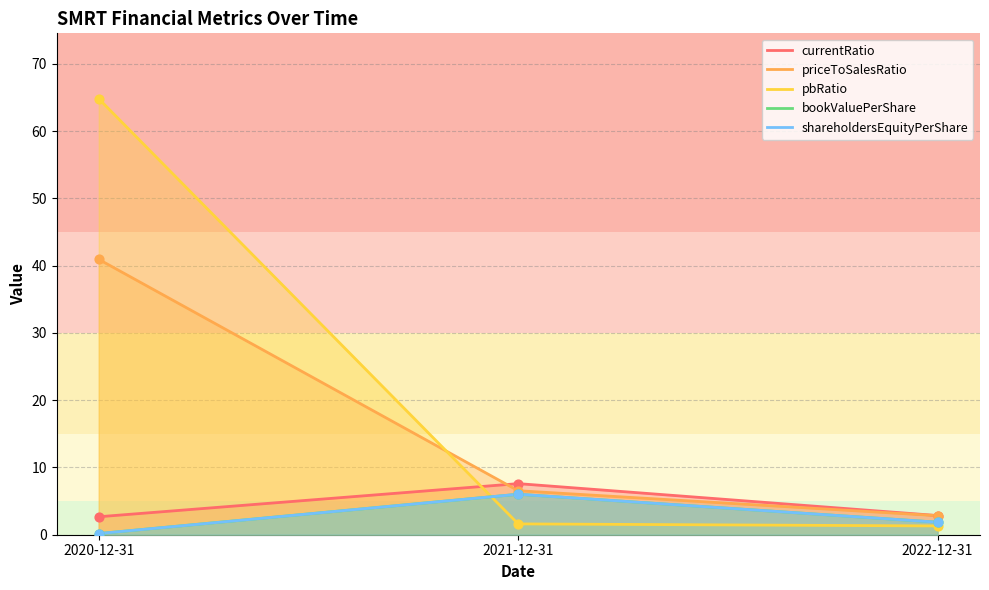

Which series has the largest total across all categories?

pbRatio